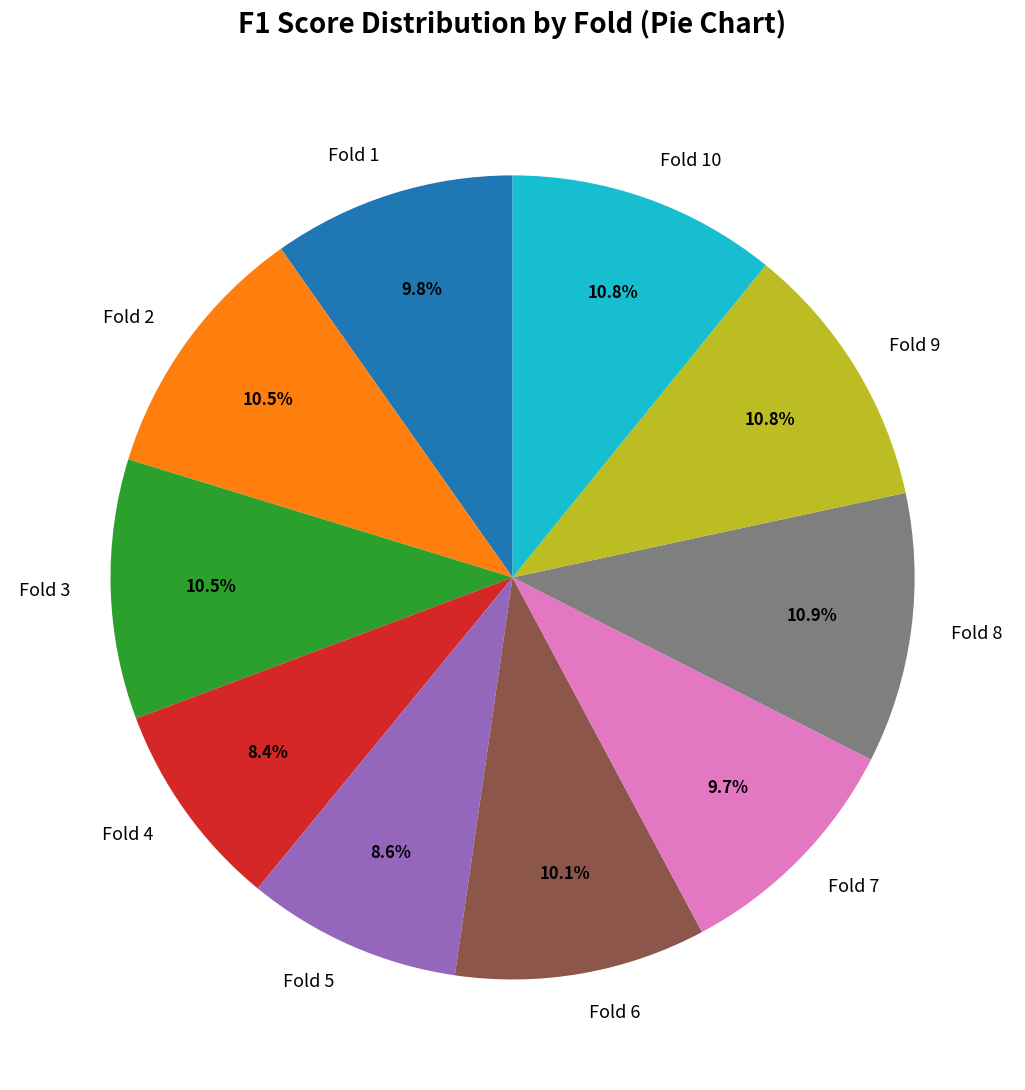

What portion of the pie excludes Fold 6?

89.9%